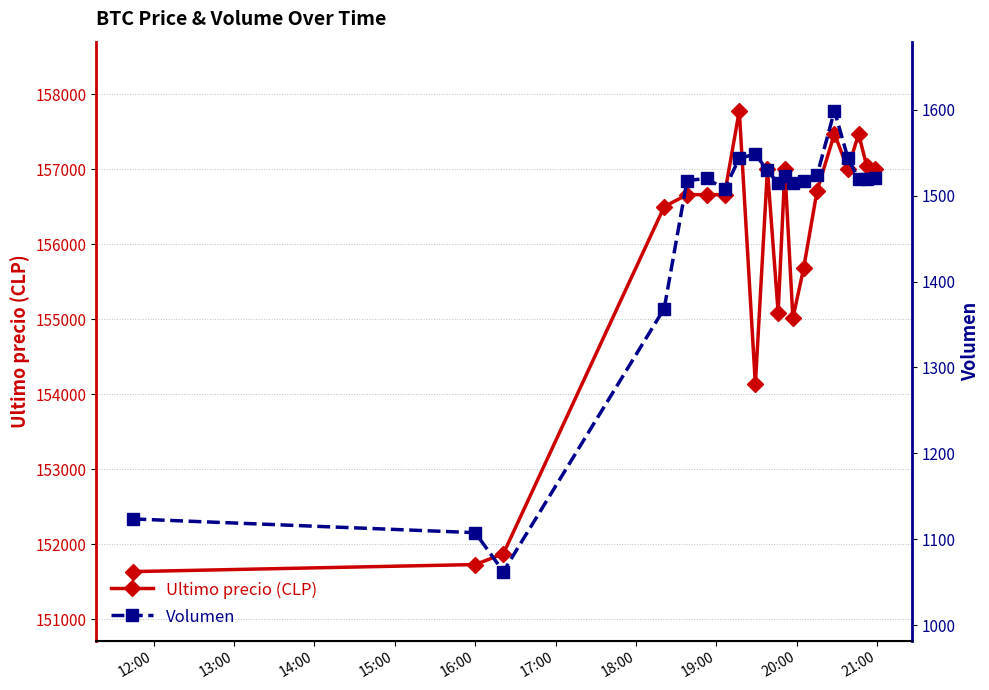

What is the value of the Ultimo precio (CLP) point at the 9th from the left?

154130